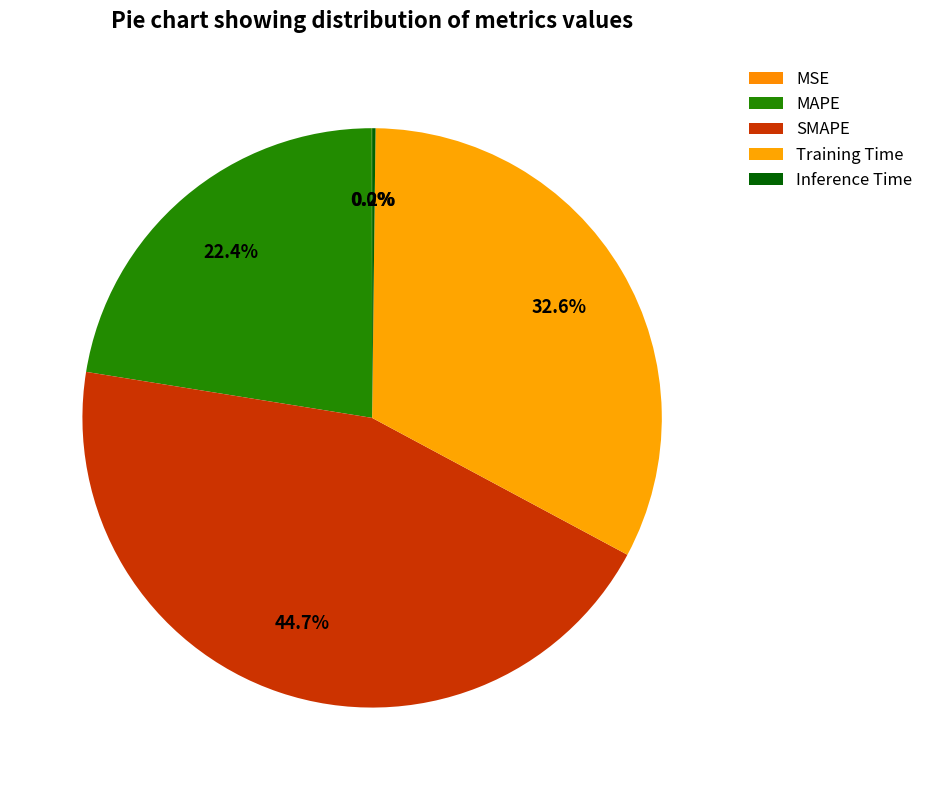

What portion of the pie excludes Training Time?

67.4%